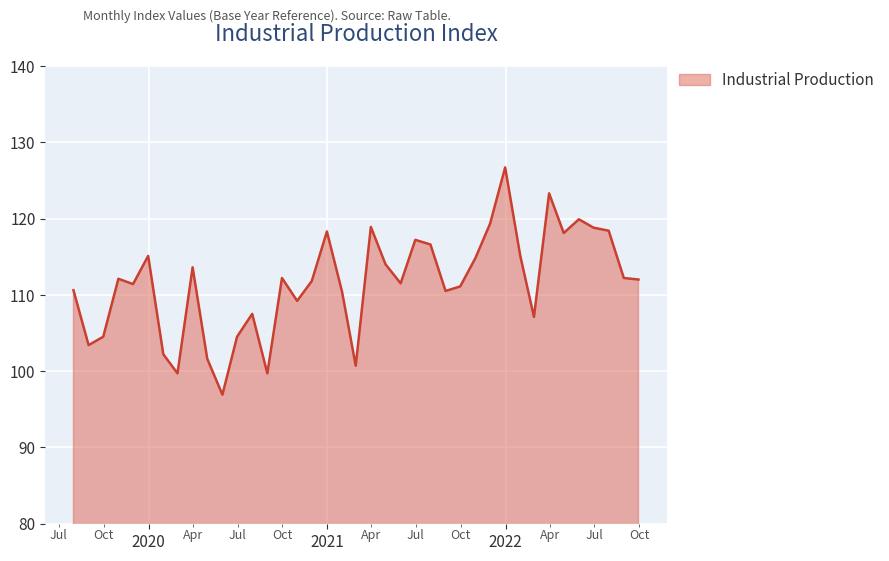

What is the difference between the maximum and minimum values?

29.8